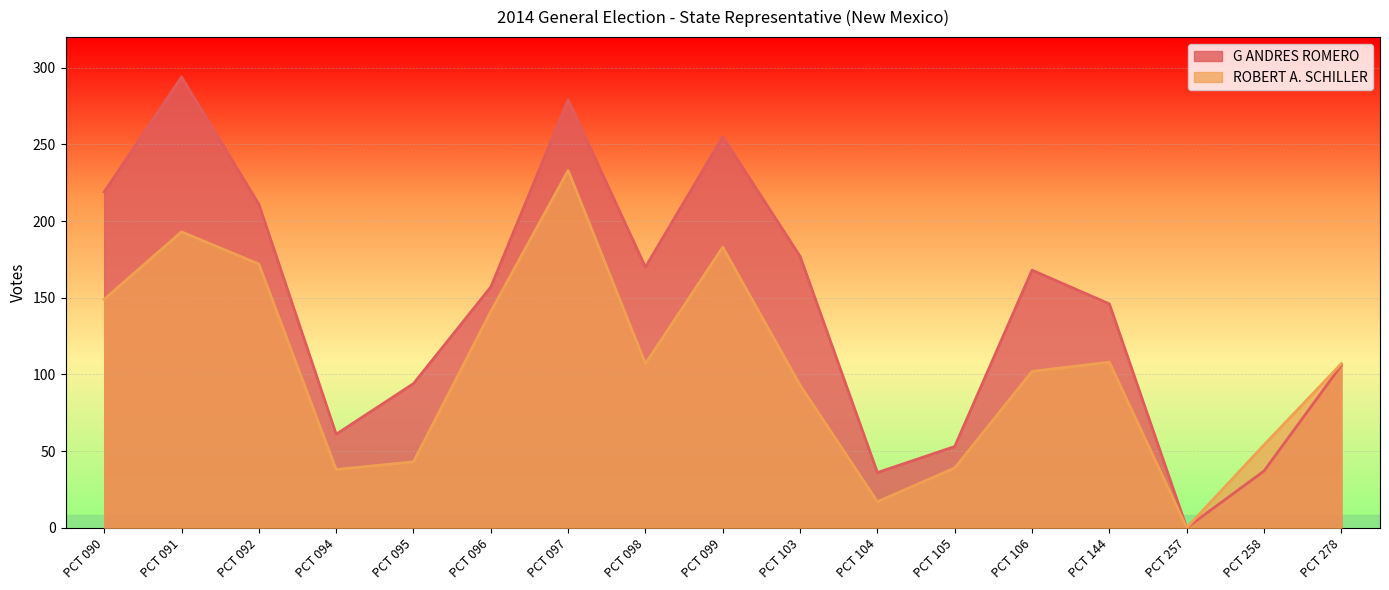

At which label is ROBERT A. SCHILLER closest to 116?

PCT 144